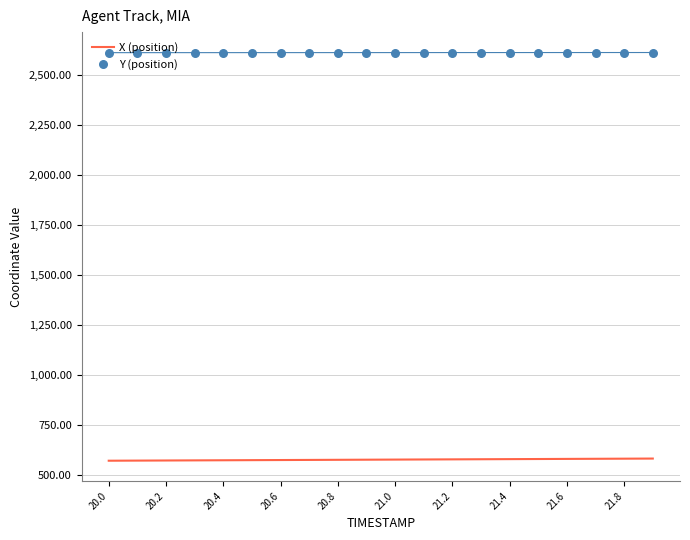

Which series reaches the maximum Y coordinate?

Y (position)